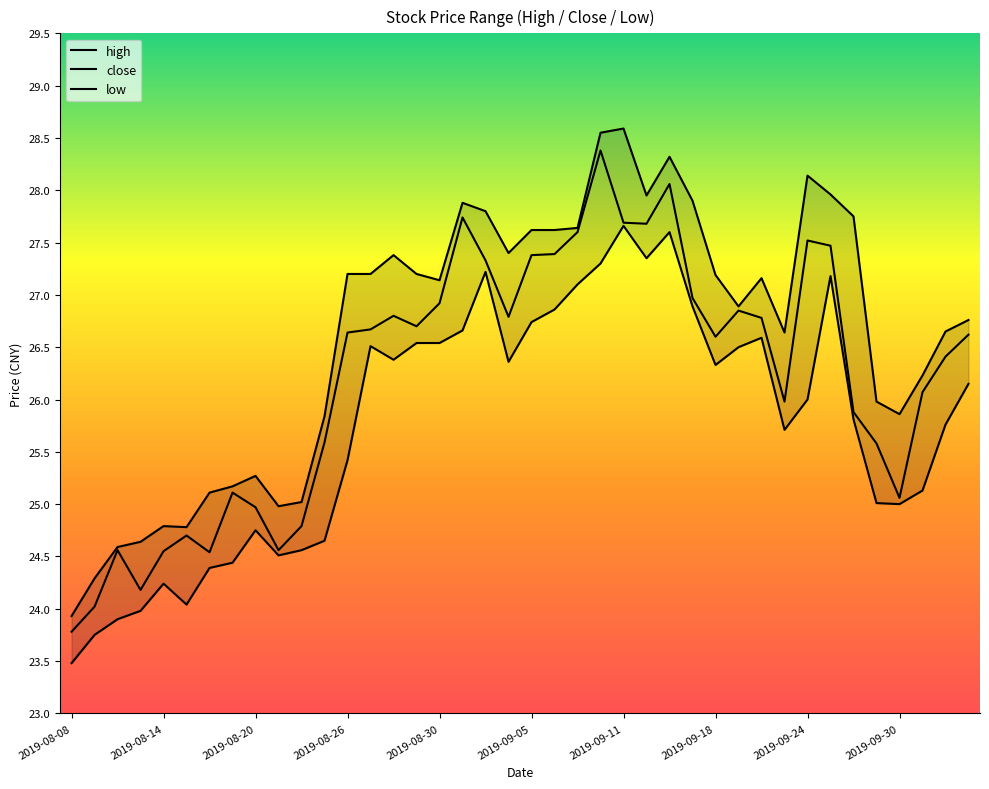

What are all the series names shown in the legend?

high, low, close